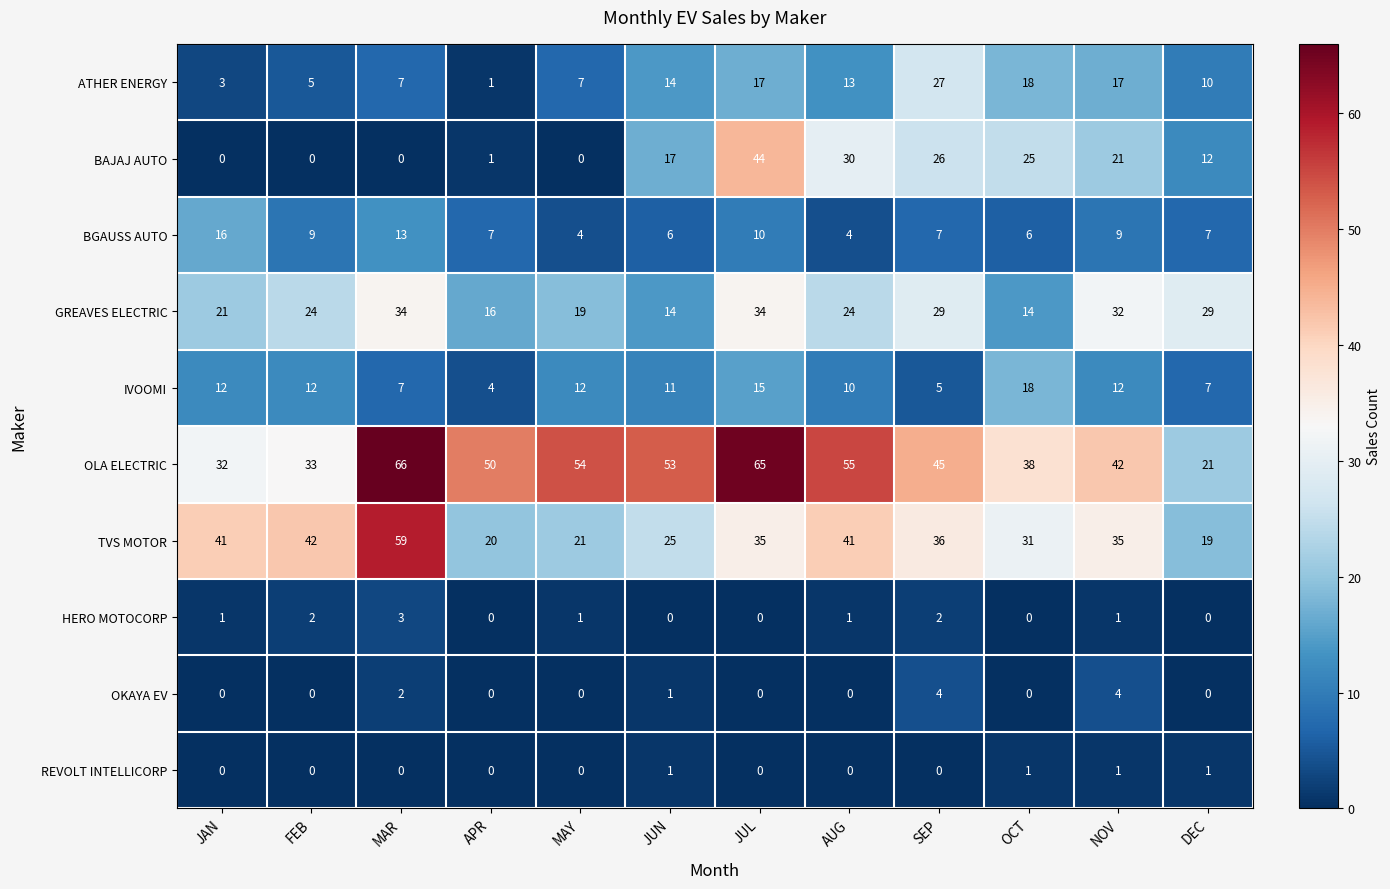

Count the GREAVES ELECTRIC values in the range 19 to 32.

7